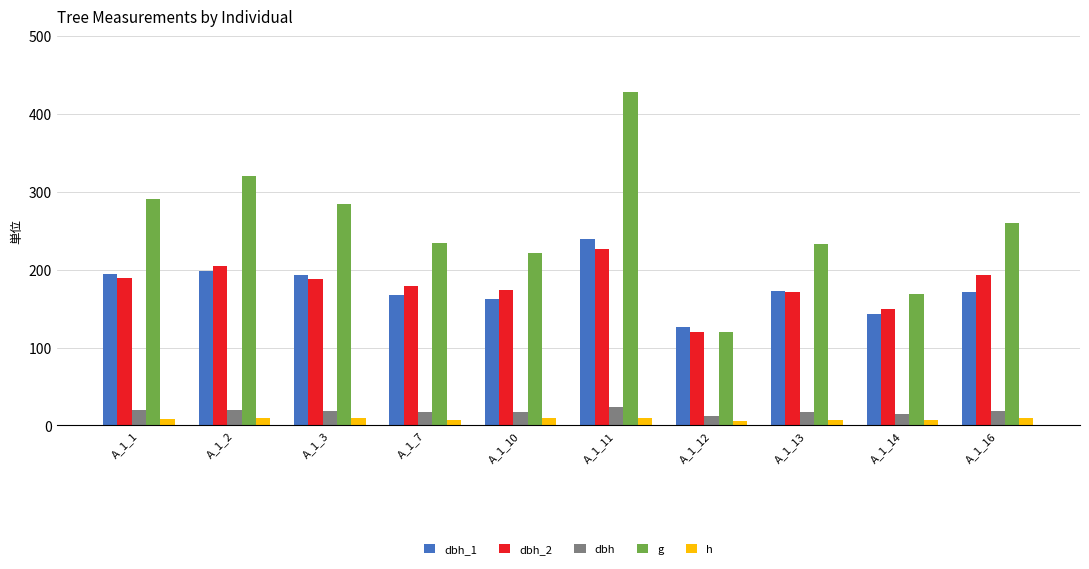

True or false: h has a value of 7.5 at A_1_13.

True